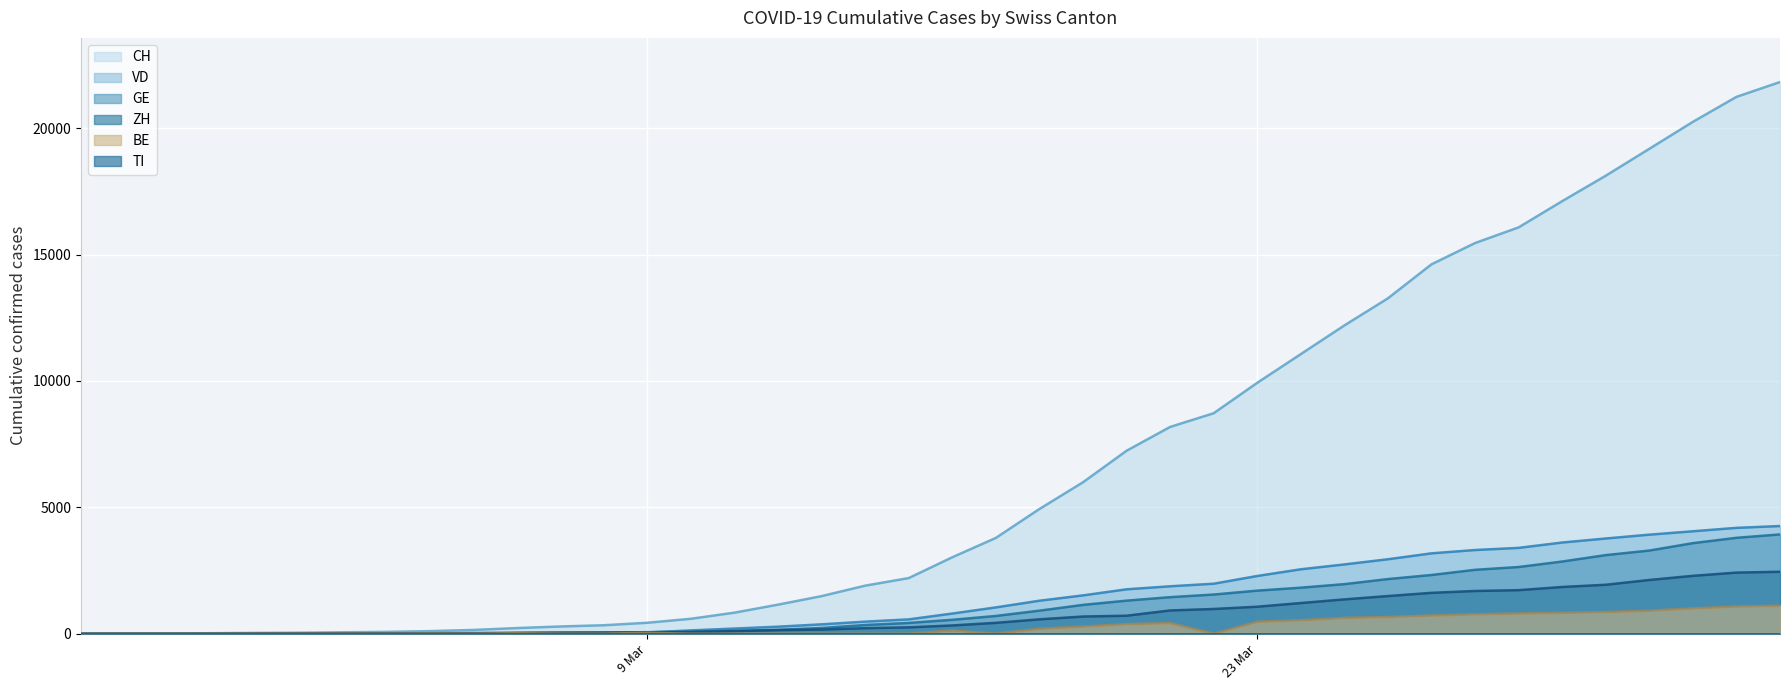

Which series has the largest range (max minus min)?

CH